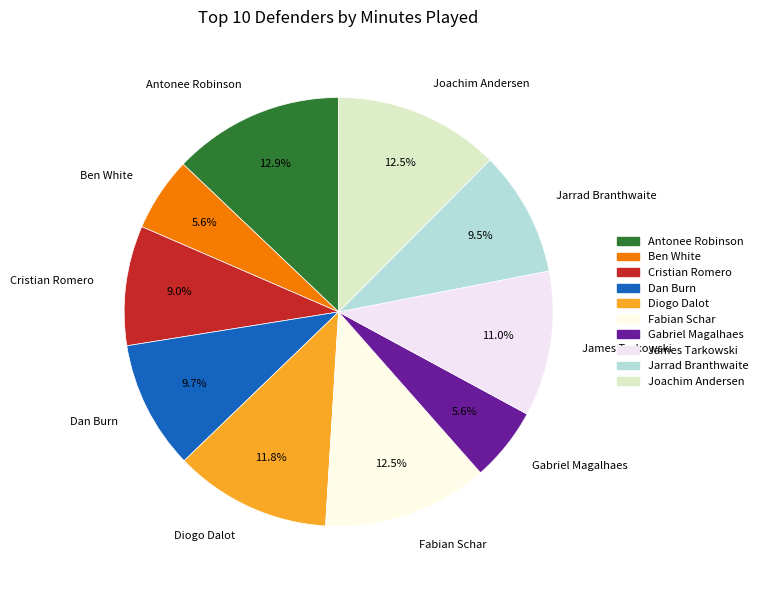

Count the number of slices in the pie.

10